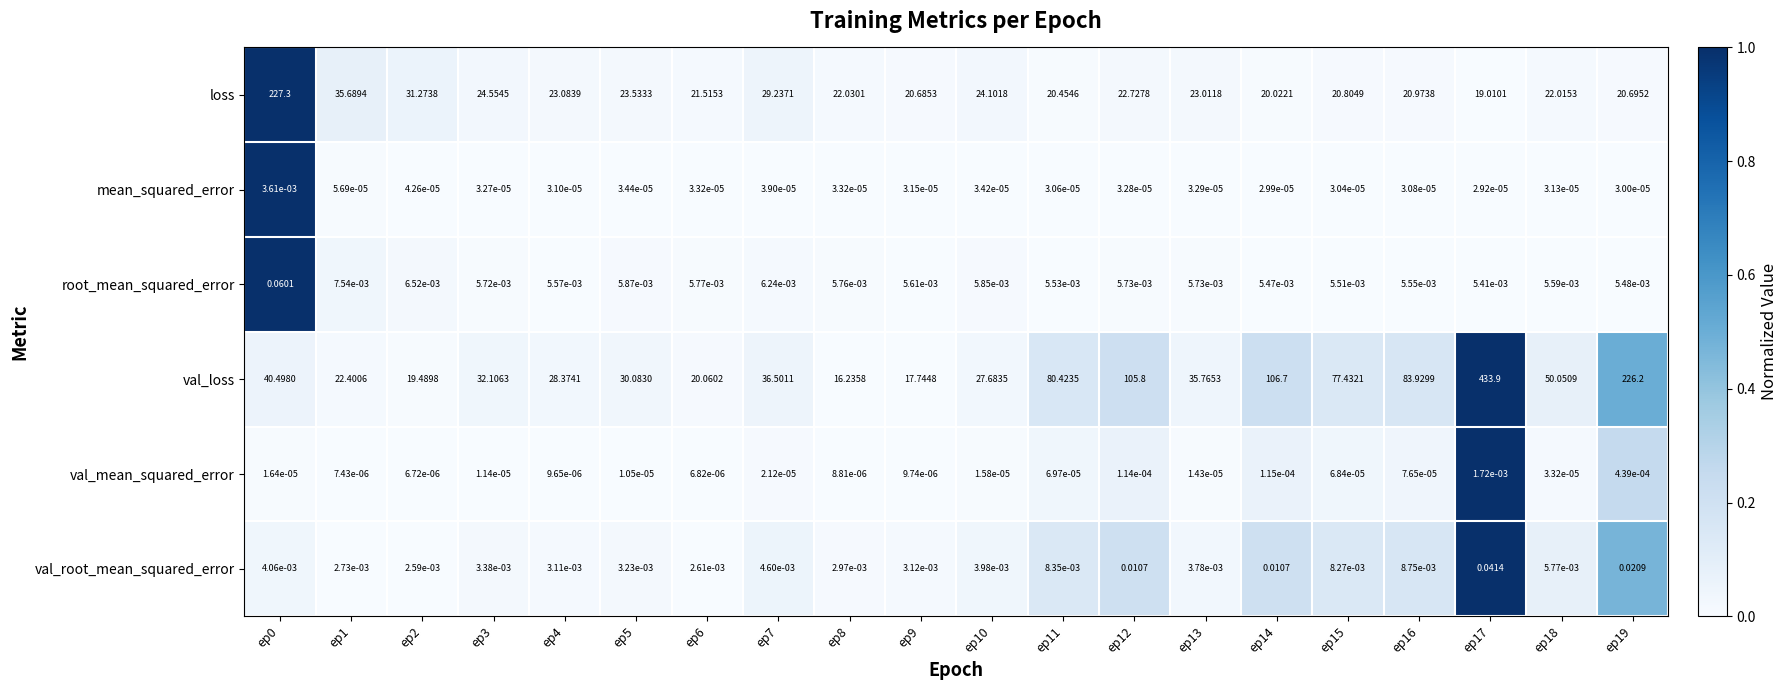

Which series has the largest total across all categories?

val_loss